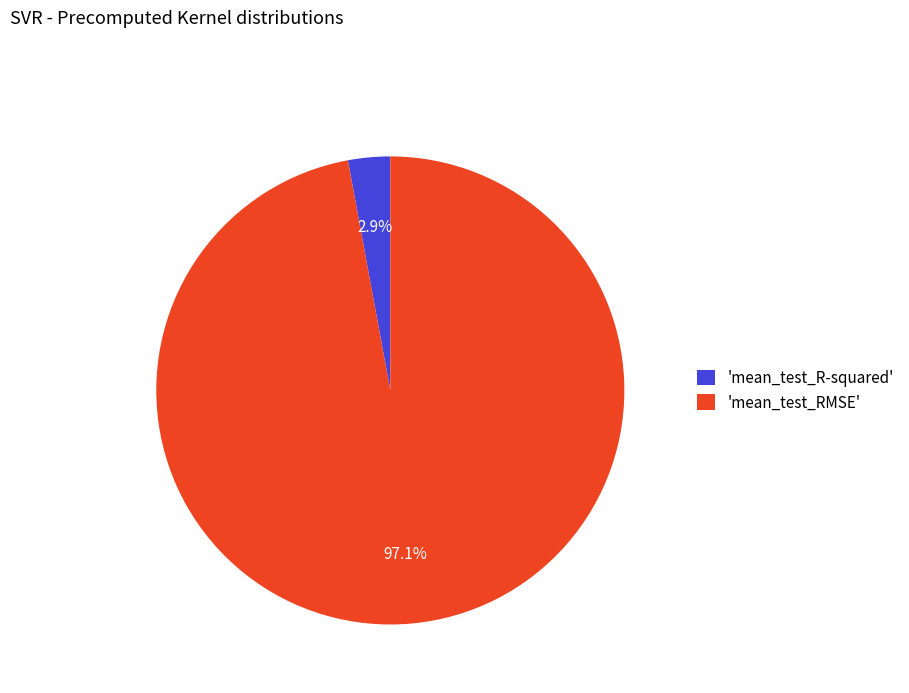

Which slice is the largest?

'mean_test_RMSE'